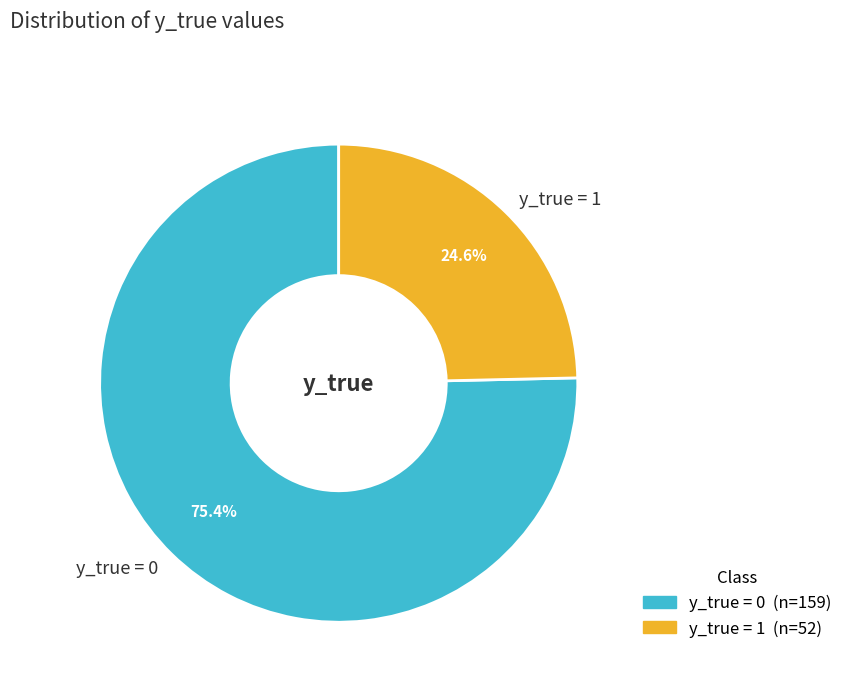

Which category has the smallest portion of the pie?

y_true = 1